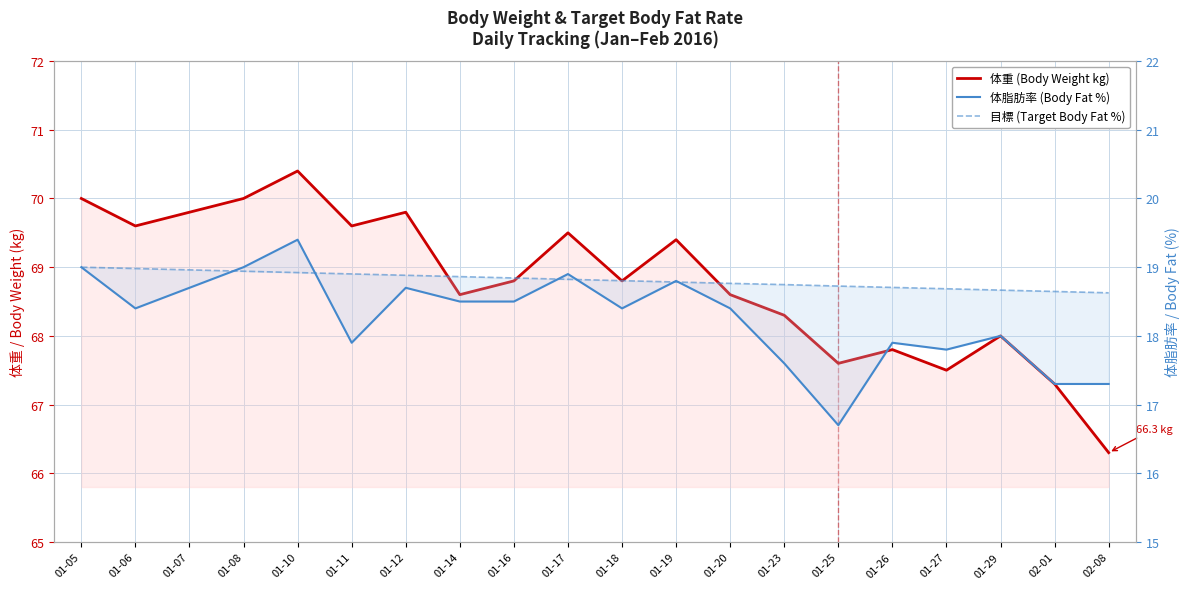

Rank the series at 01-18 from highest to lowest value.

体重 (Body Weight kg), 目標 (Target Body Fat %), 体脂肪率 (Body Fat %)